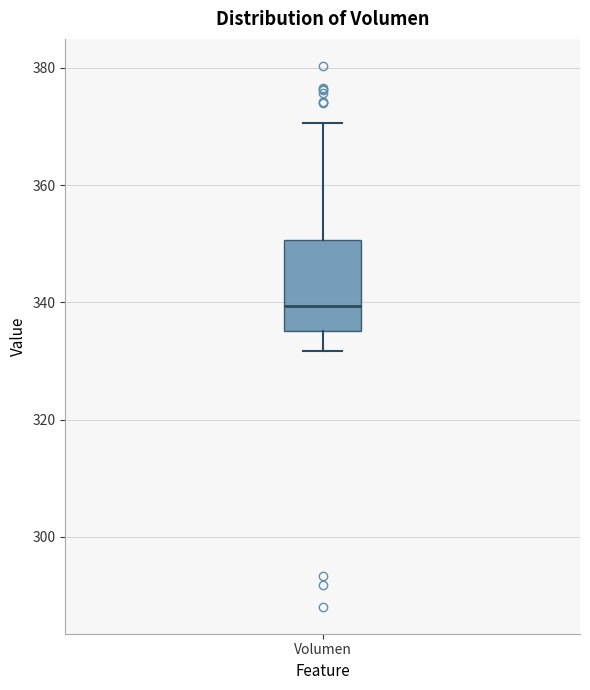

Transcribe this box plot: give where the median line is, the range the box spans, and where the two whiskers end, as read against the y-axis. The values are not printed on the chart, so give them approximately, as read against the axis.

median 340, box 336 to 350, whiskers 332 to 370